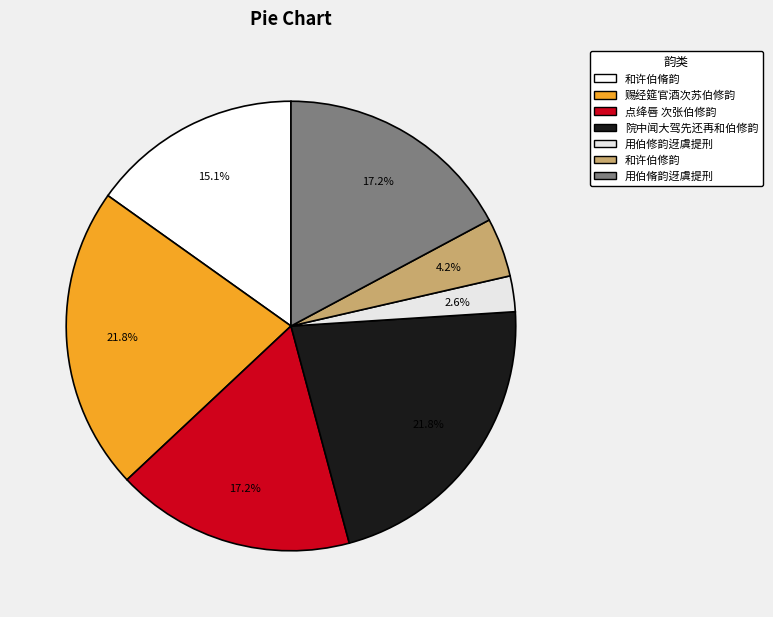

Is there a majority slice in this chart?

No